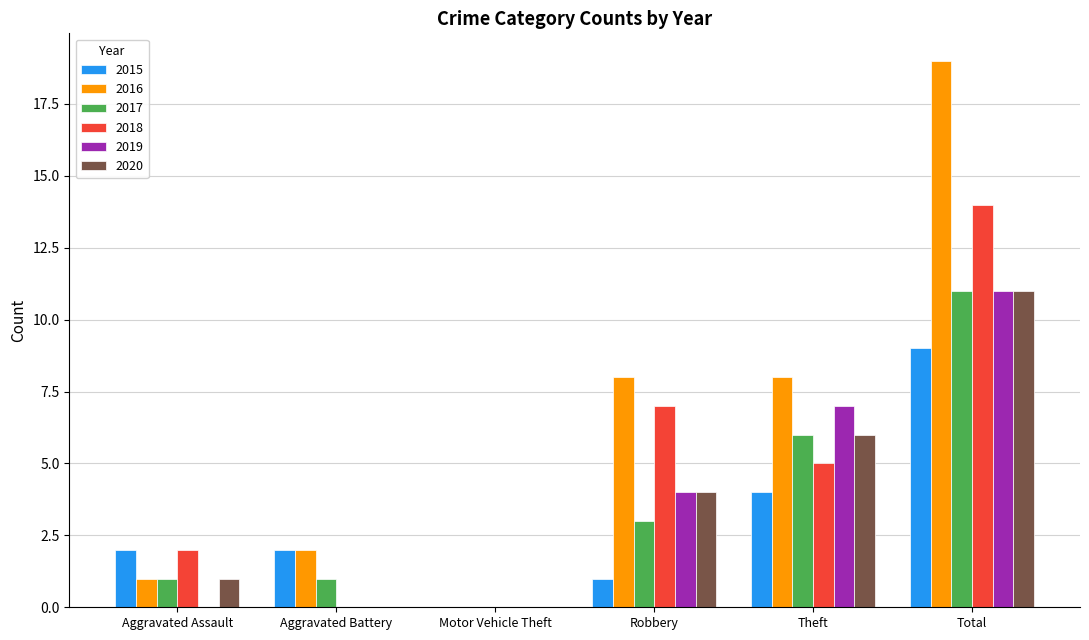

Are the bars horizontal?

No